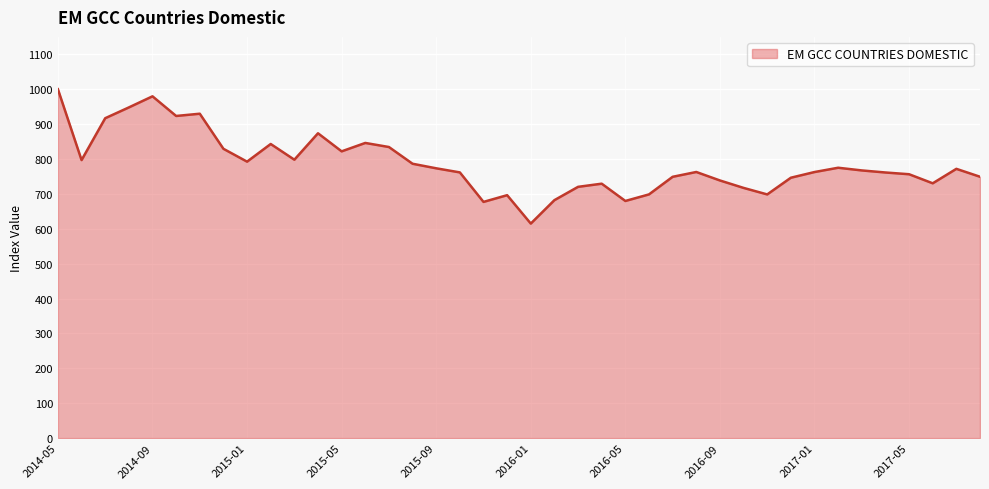

What is the minimum value shown in the chart?

614.8